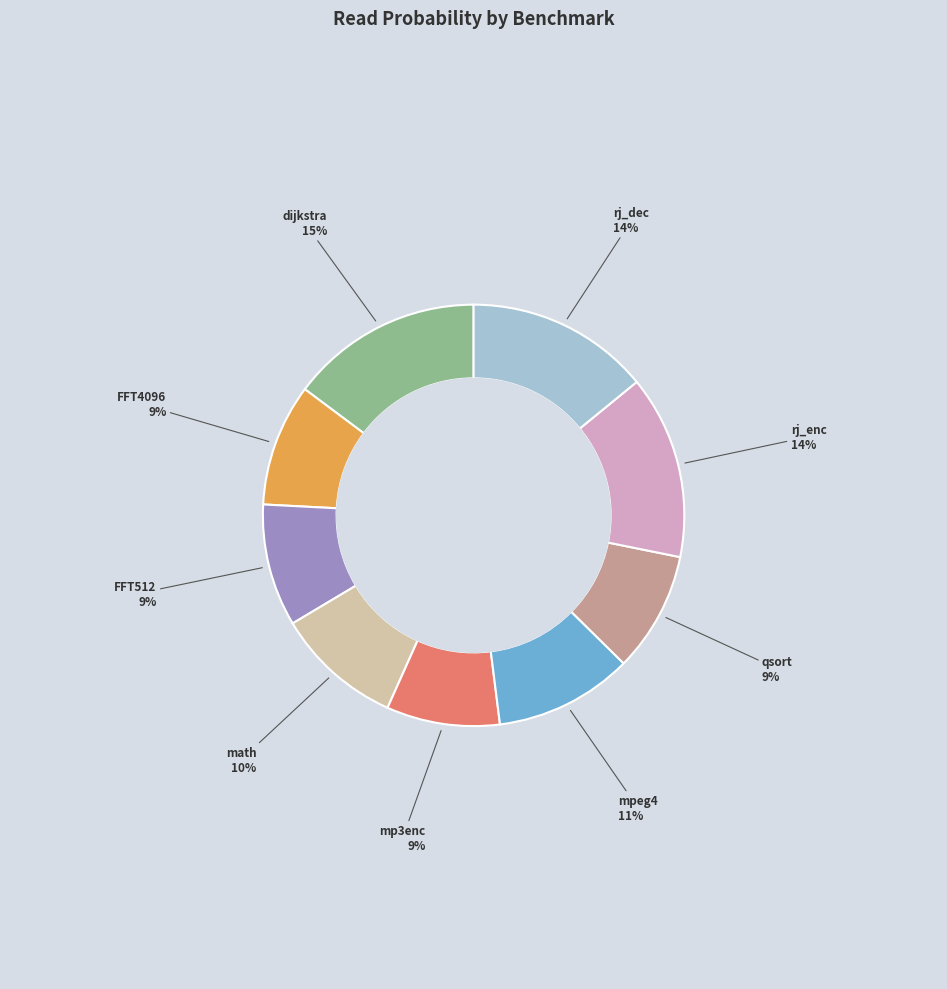

To the nearest percent, what is the average slice percentage?

11%